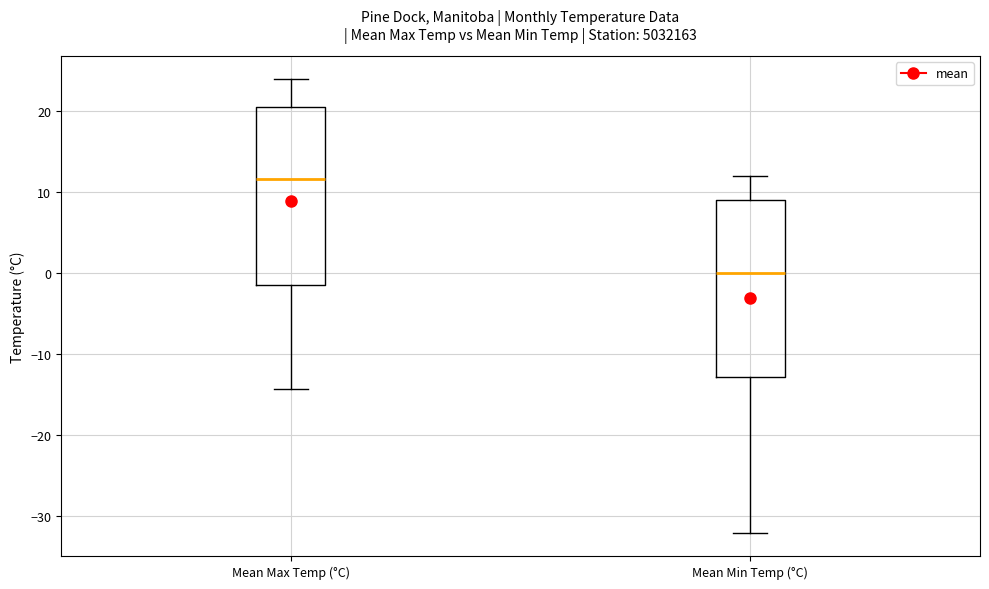

Reading left to right, transcribe this box plot: for each box, give where its median line is, the range the box spans, and where its two whiskers end, as read against the y-axis. The values are not printed on the chart, so give them approximately, as read against the axis.

Mean Max Temp (°C): median 12, box -1 to 21, whiskers -14 to 24
Mean Min Temp (°C): median 0, box -13 to 9, whiskers -32 to 12